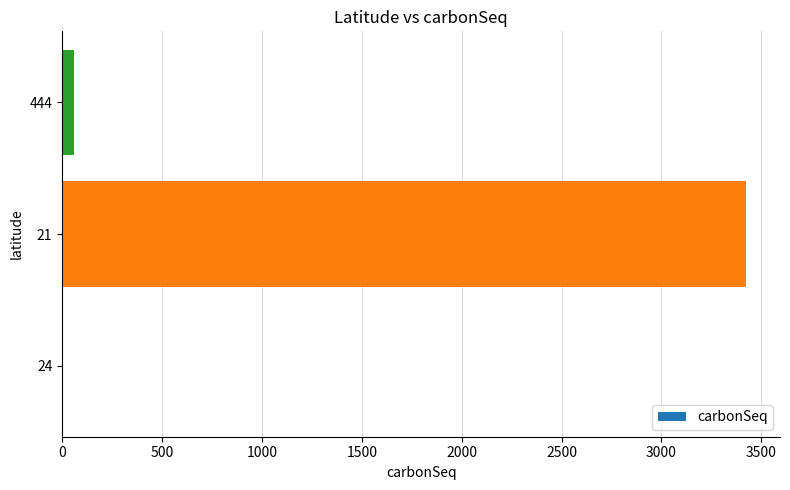

What is the sum of all values?

3482.7